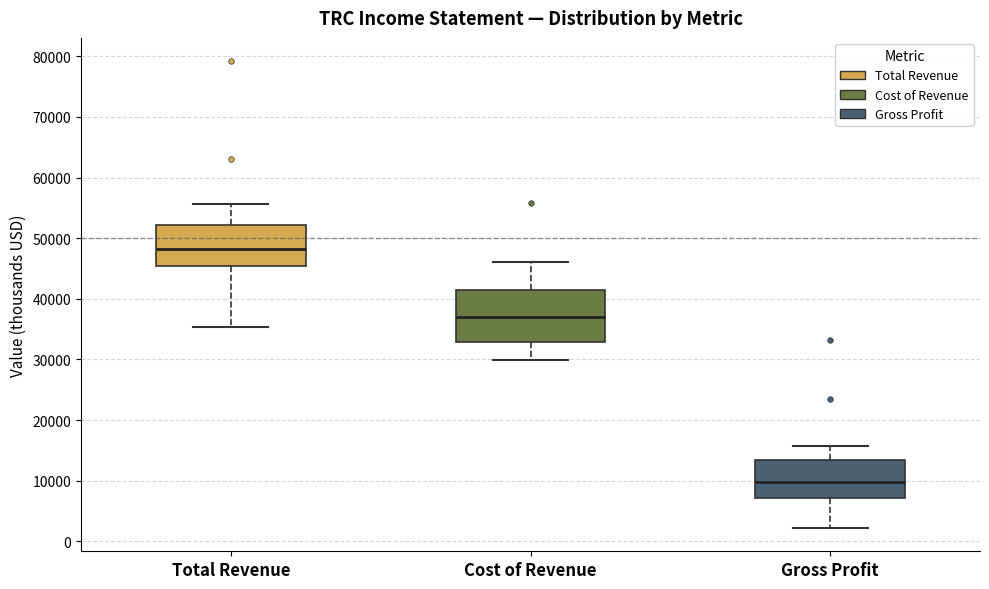

Reading left to right, transcribe this box plot: for each box, give where its median line is, the range the box spans, and where its two whiskers end, as read against the y-axis. The values are not printed on the chart, so give them approximately, as read against the axis.

Total Revenue: median 48000, box 45000 to 52000, whiskers 35000 to 56000
Cost of Revenue: median 37000, box 33000 to 42000, whiskers 30000 to 46000
Gross Profit: median 10000, box 7000 to 13000, whiskers 2000 to 16000